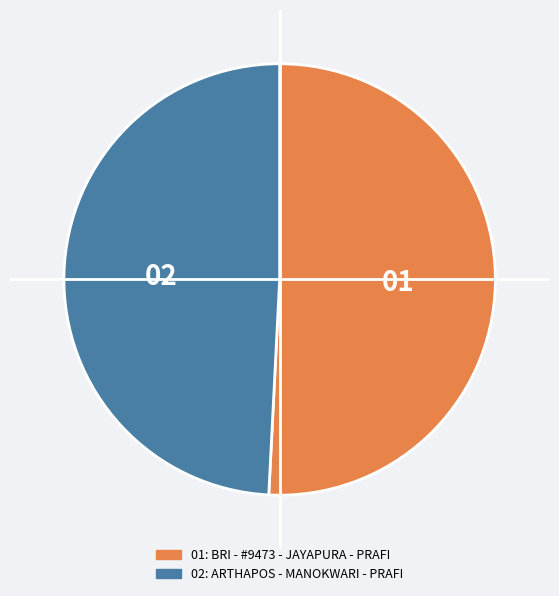

Is there a majority slice in this chart?

Yes